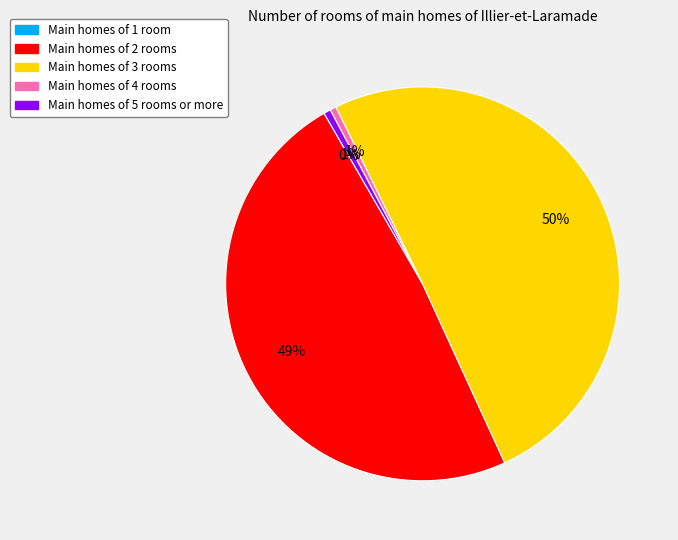

Is the sum of Main homes of 2 rooms and Main homes of 3 rooms greater than half?

Yes